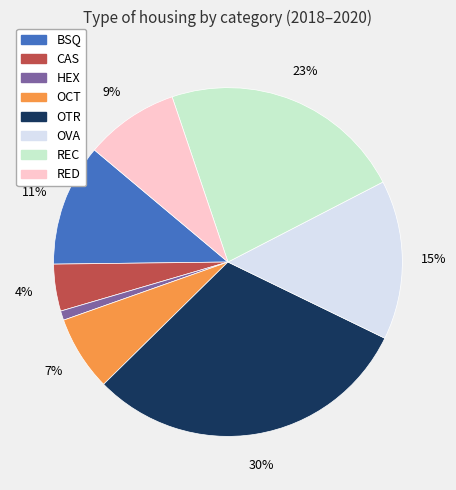

To the nearest percent, what is the average slice percentage?

12%